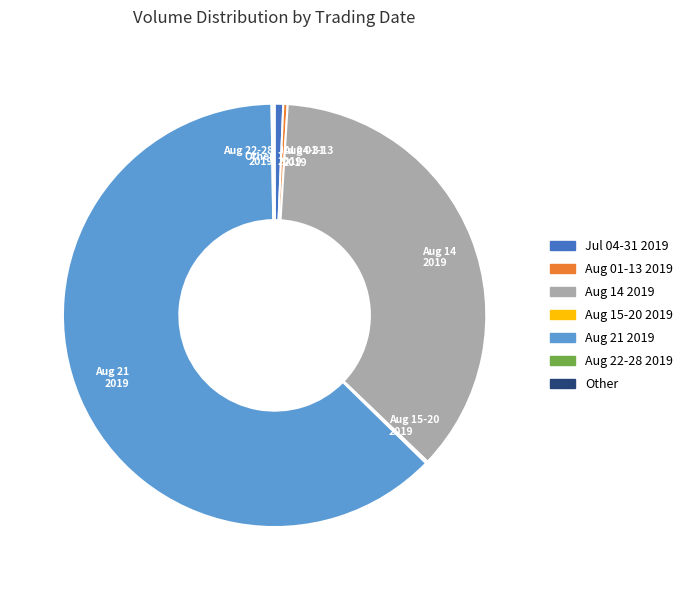

True or false: Aug 21 2019 accounts for 50% of the total.

False